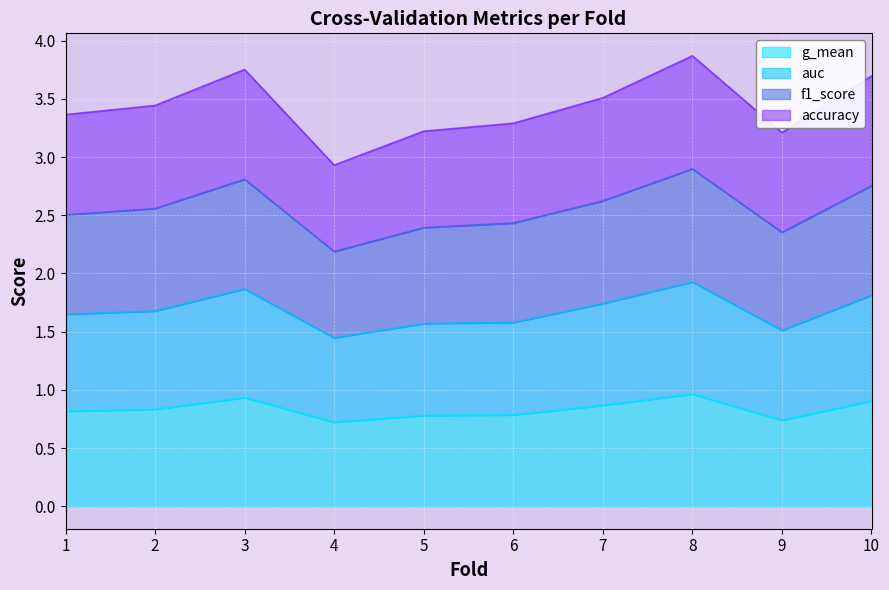

True or false: g_mean has a value of 1.4 at 7.

False